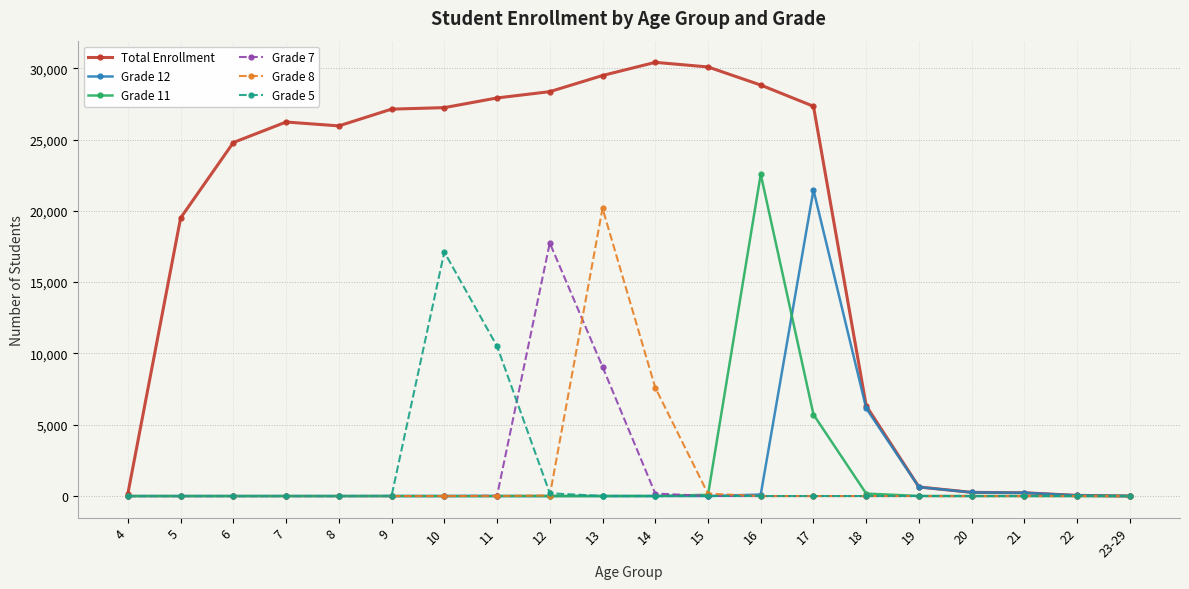

How many data points in Grade 5 are above 0?

6